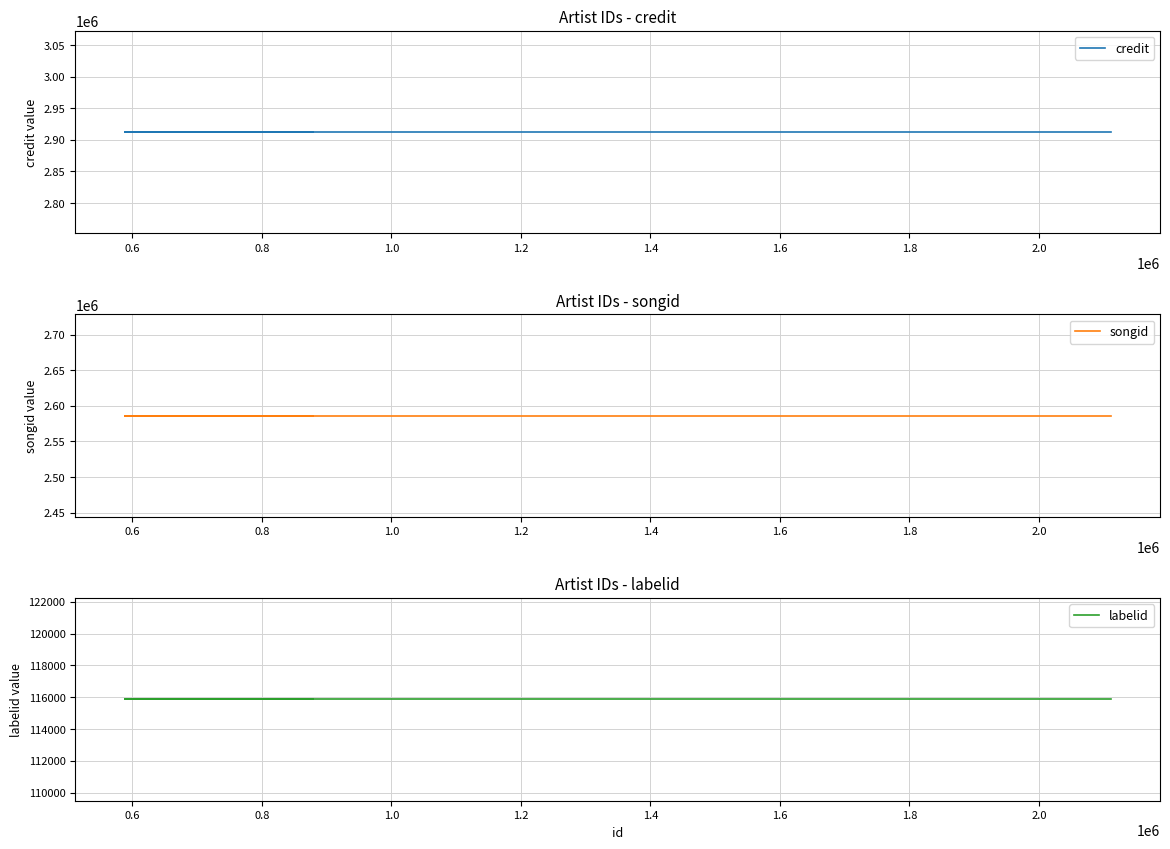

At how many categories does at least one series exceed 242828?

4